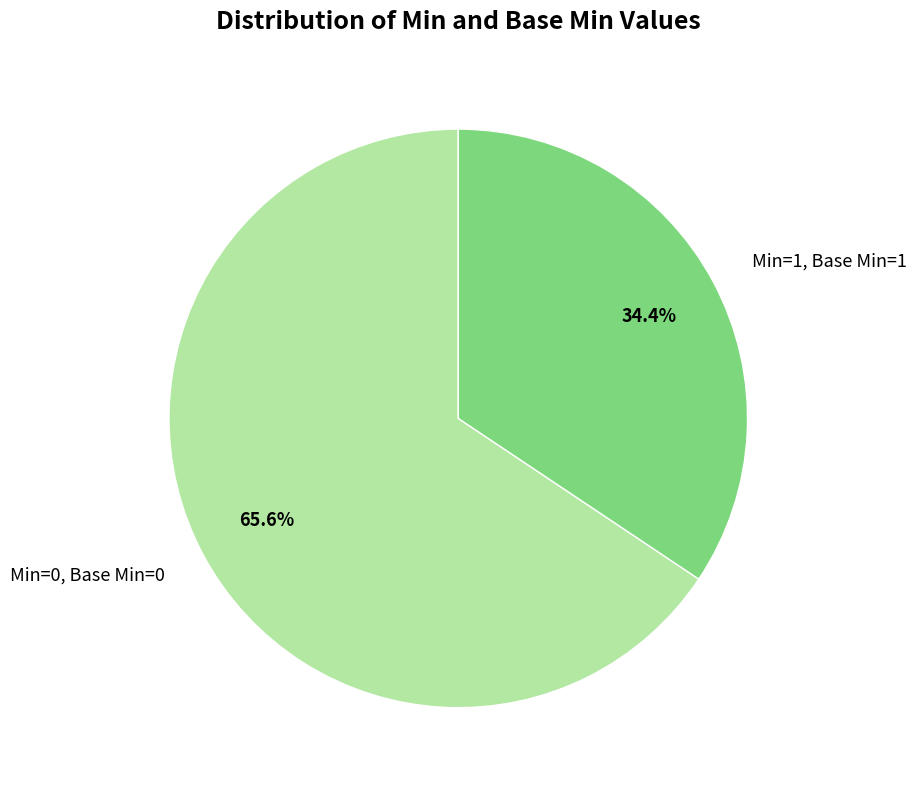

How many slices are in this pie chart?

2